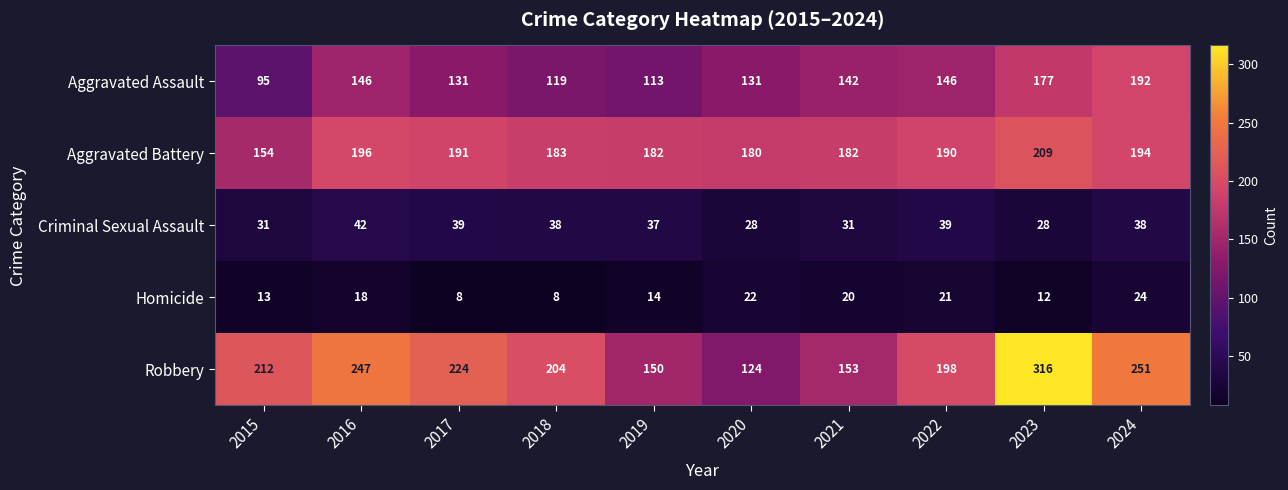

At how many categories does at least one series exceed 52?

10